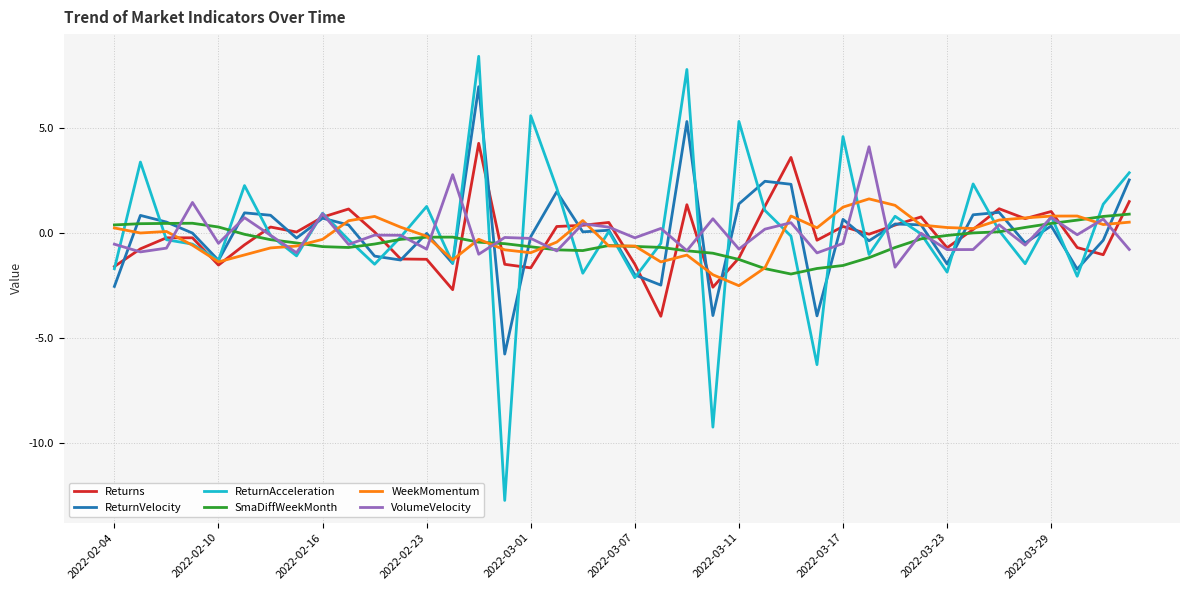

Which series has the widest spread of values?

ReturnAcceleration